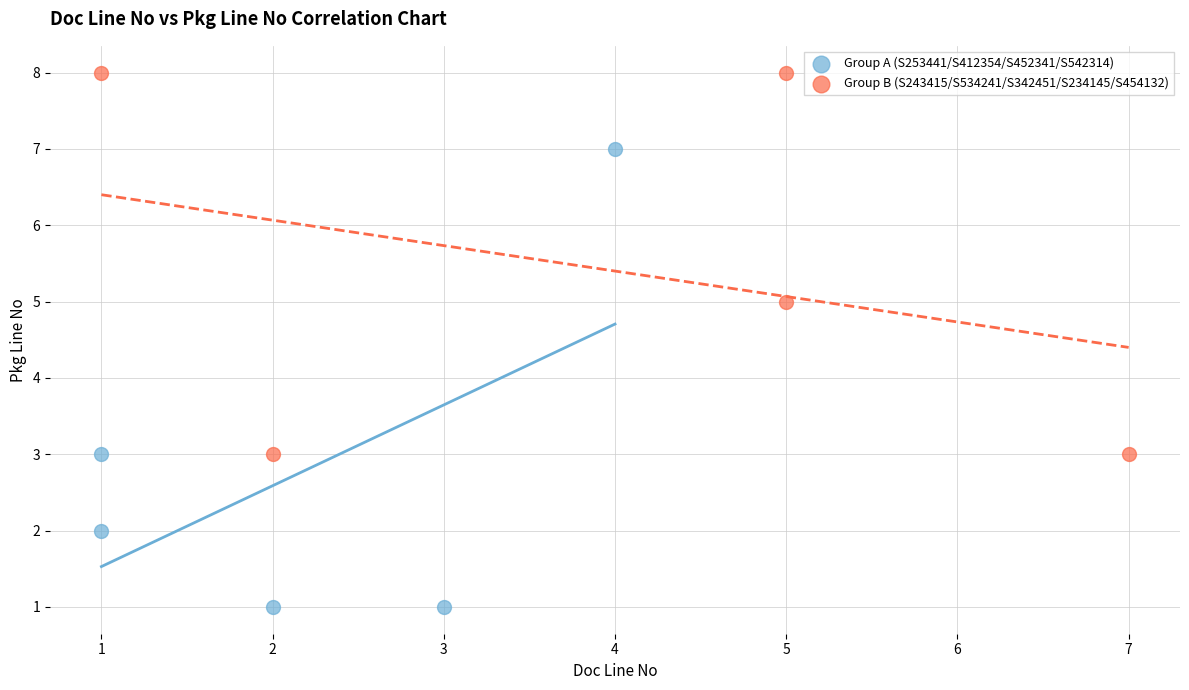

Which series contains the highest Y value?

Group B (S243415/S534241/S342451/S234145/S454132)